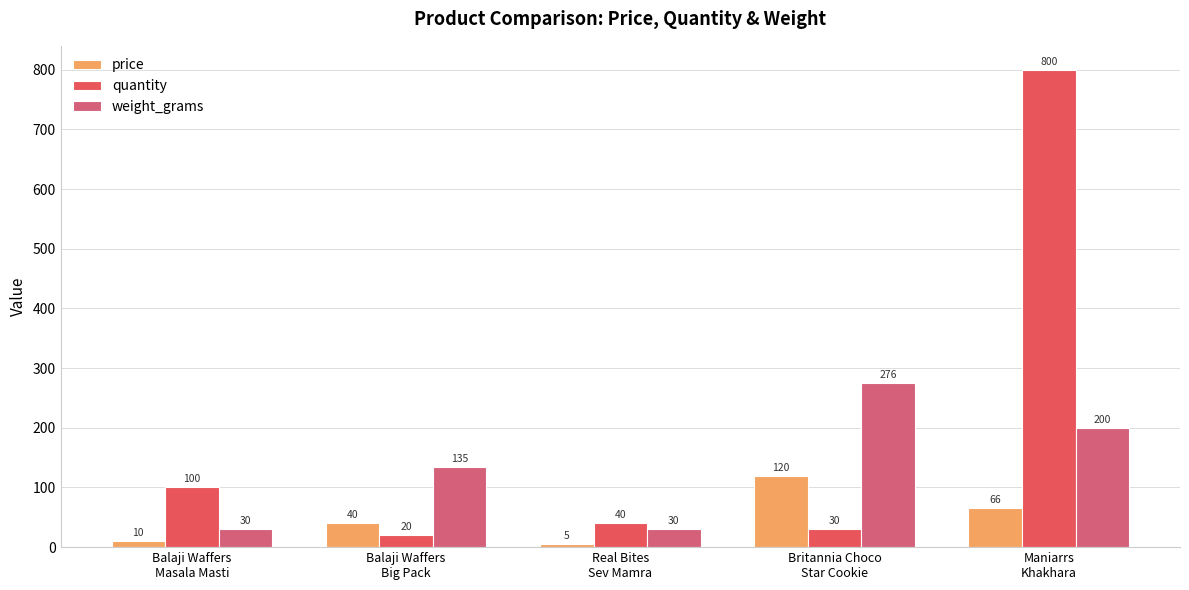

How many values in the quantity series are below 40?

2